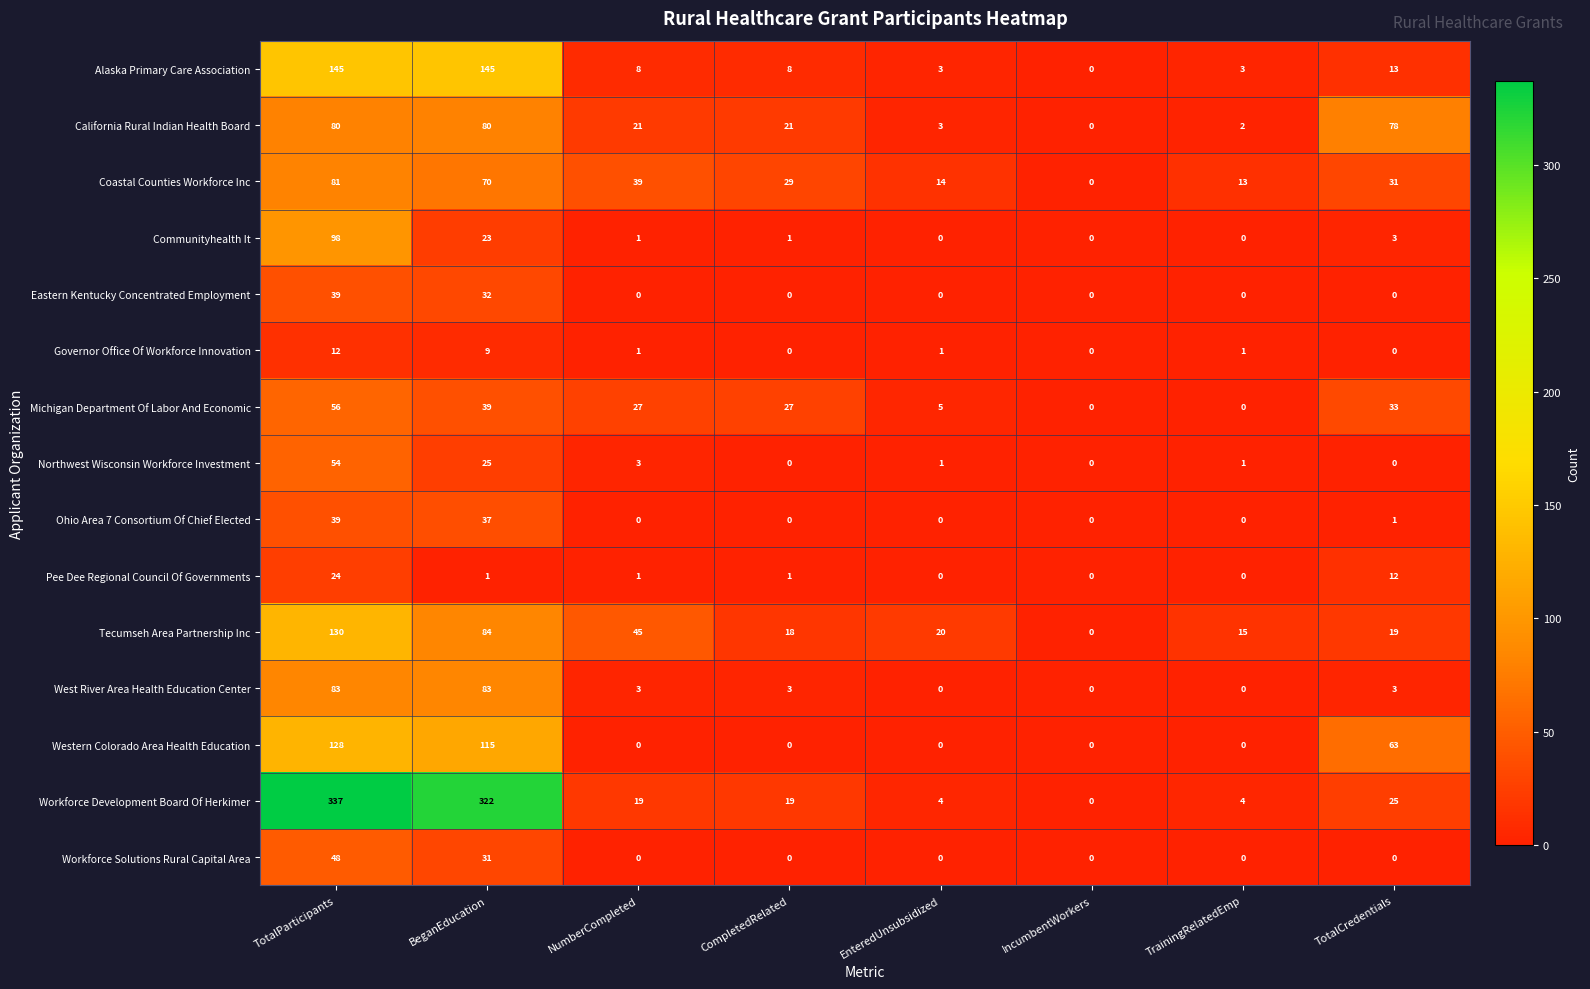

At which category is the sum across all series the highest?

TotalParticipants